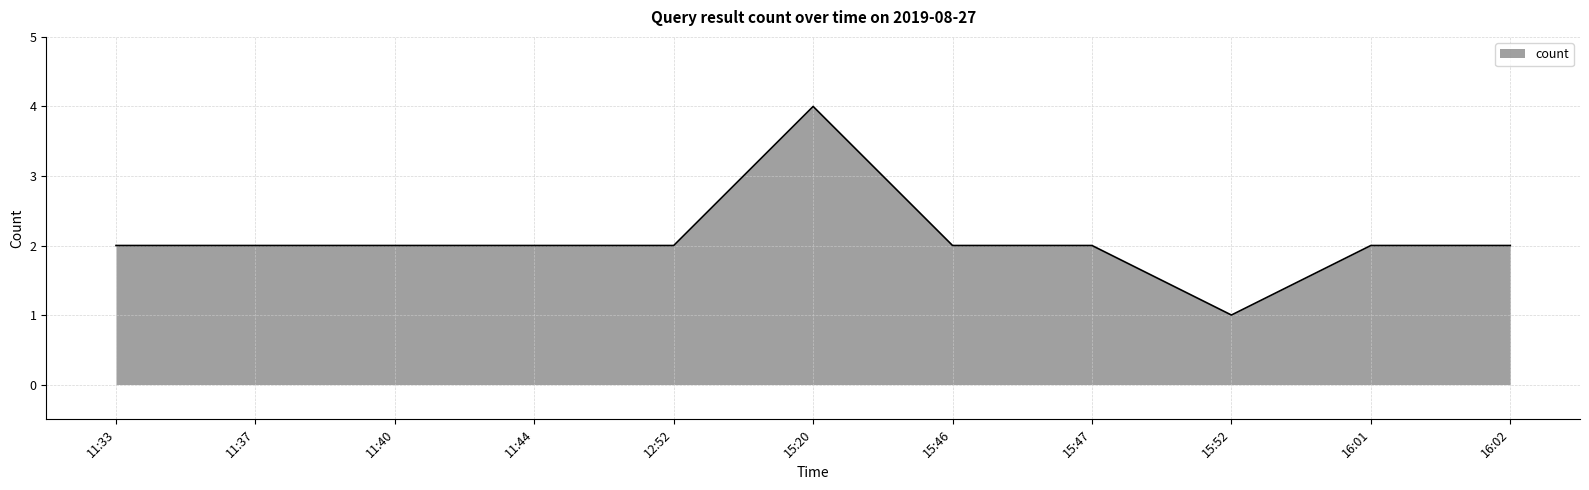

What position from the left is 15:47?

8